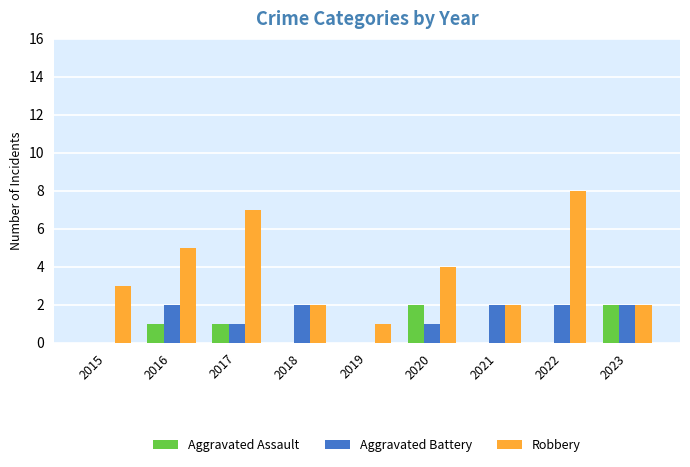

What is the sum of all Aggravated Battery values?

12